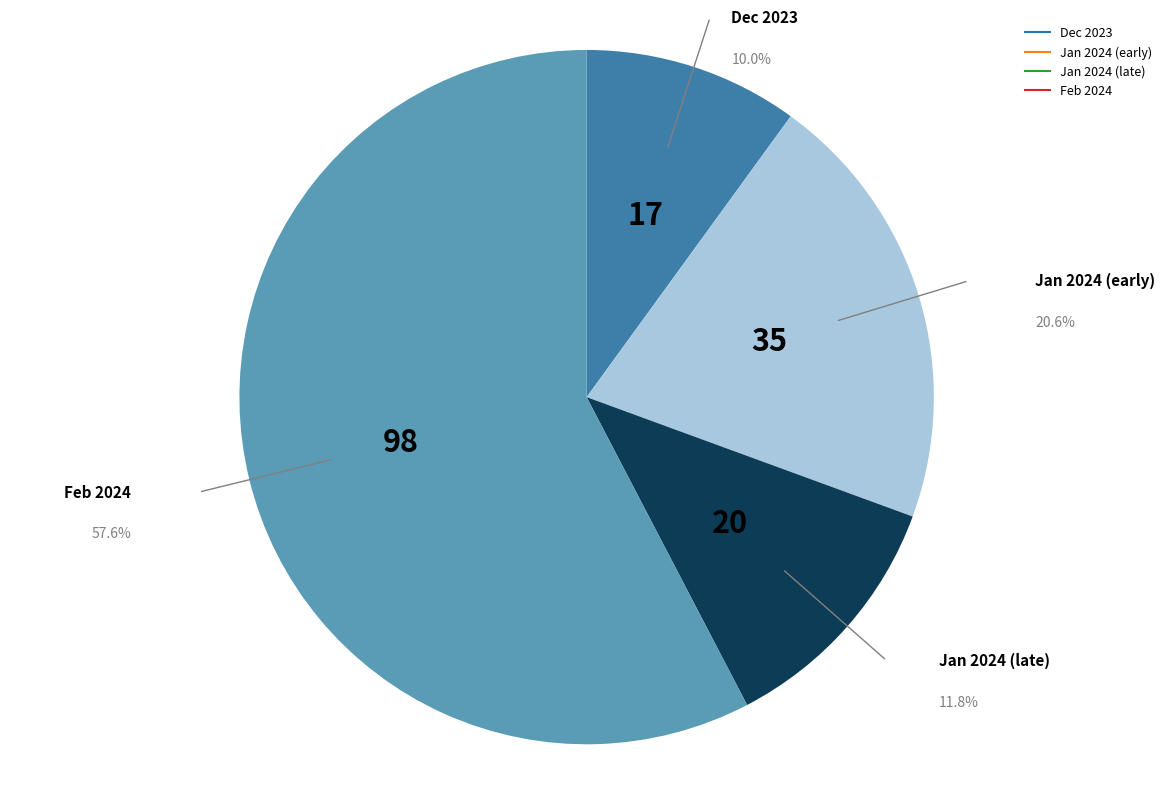

Is there any slice that represents more than half of the pie?

Yes